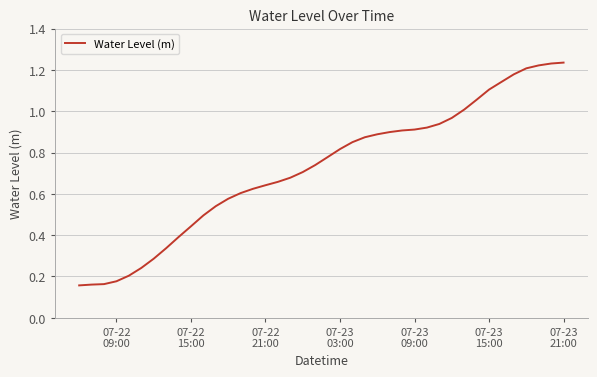

Does the chart display data point markers on the line(s)?

No